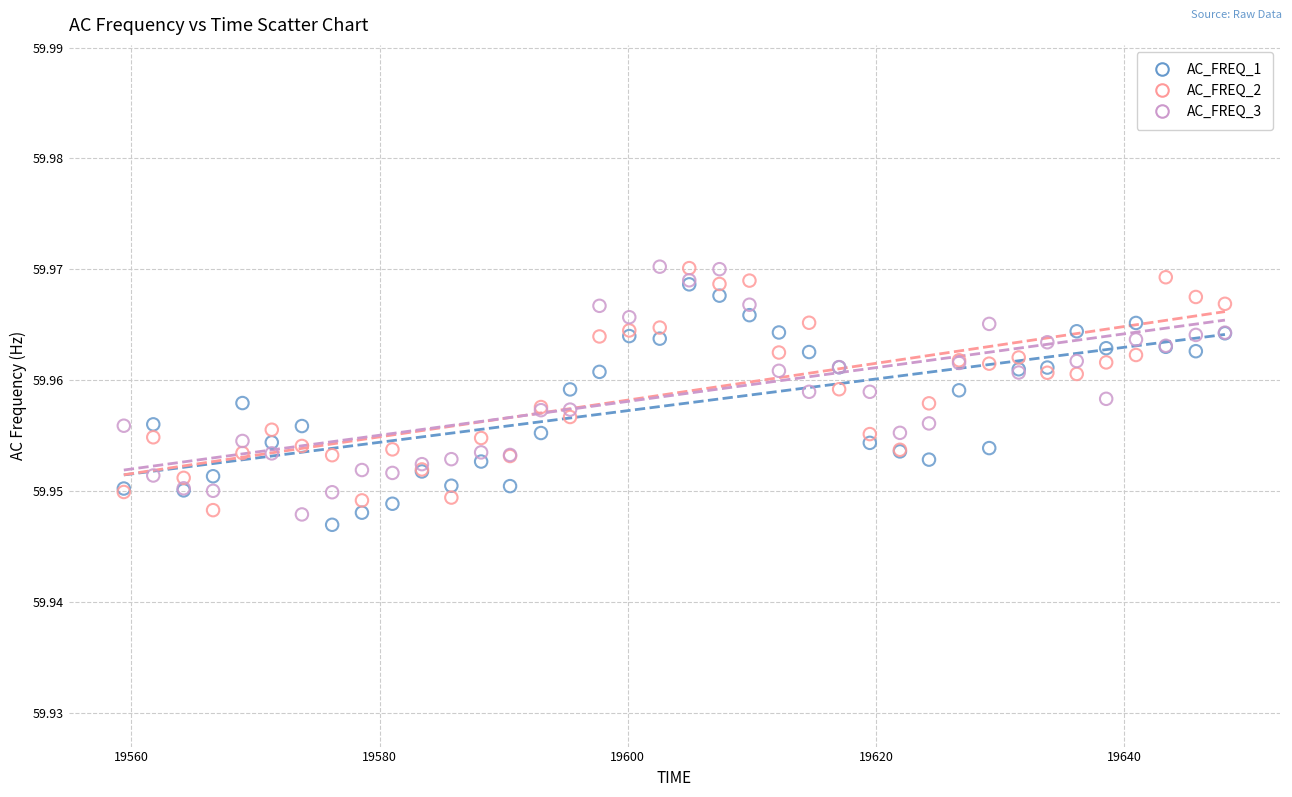

What are all the series names shown in the legend?

AC_FREQ_1, AC_FREQ_2, AC_FREQ_3